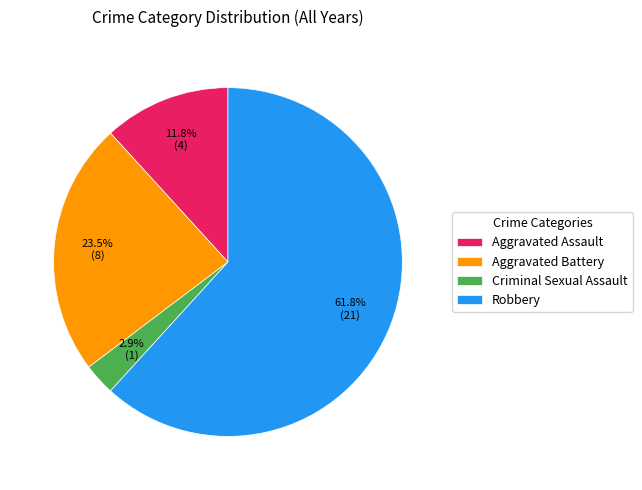

How many segments does this pie chart have?

4